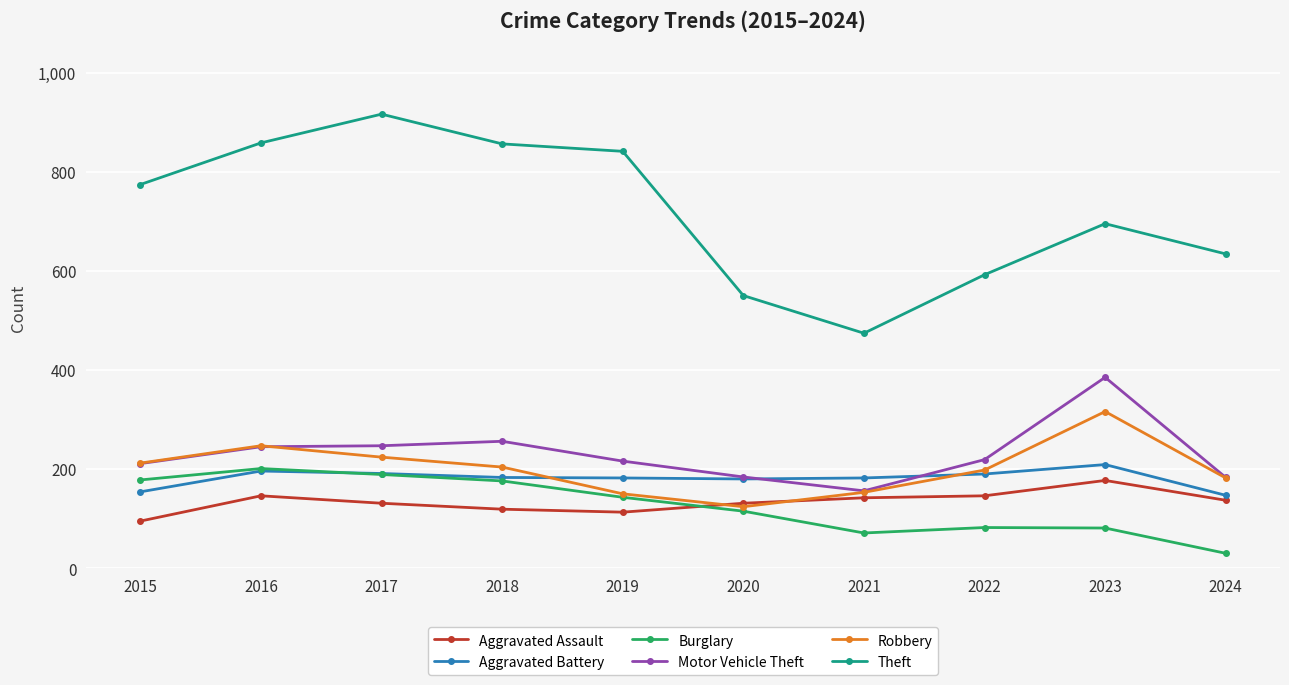

What is the average value of the Burglary series?

127